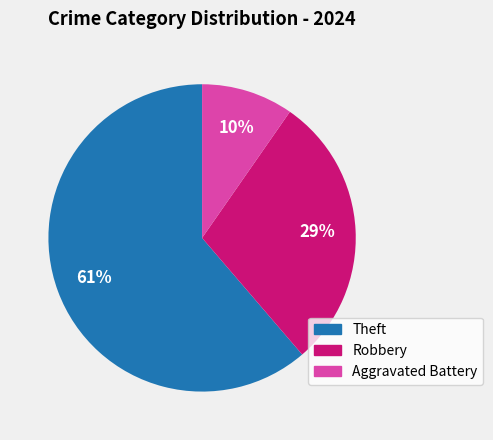

To the nearest percent, what is the average slice percentage?

33%